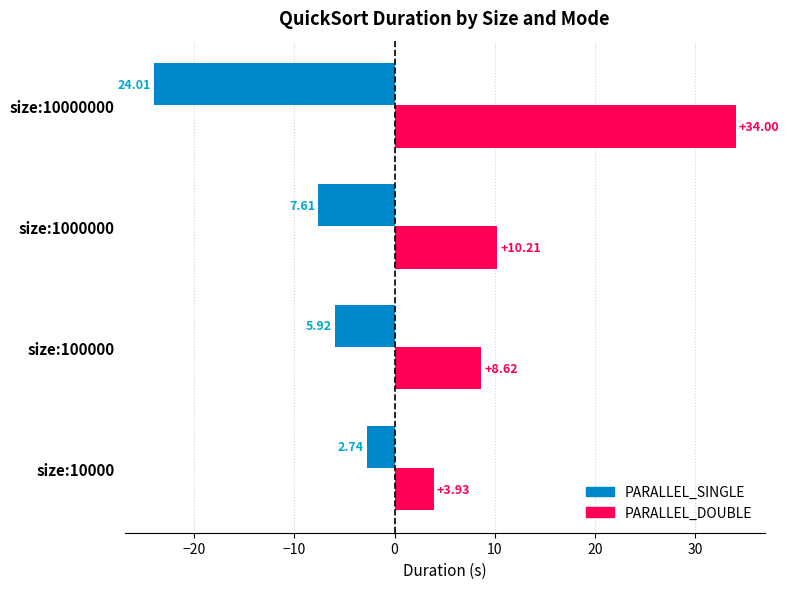

List the series in order of their peak value, highest first.

PARALLEL_DOUBLE, PARALLEL_SINGLE